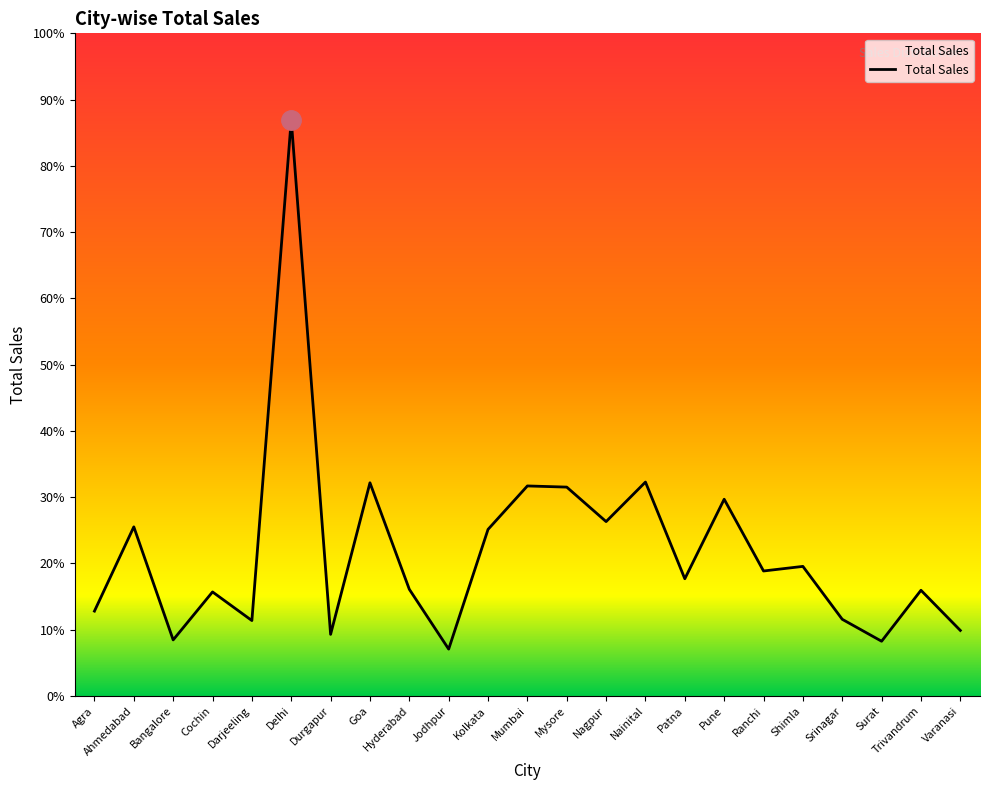

Does the chart display data point markers on the line(s)?

No